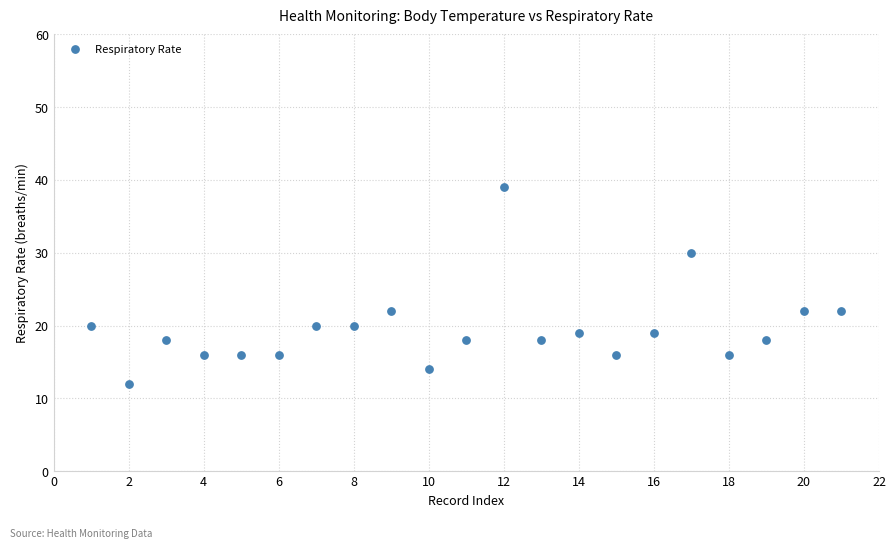

What is the range of X values (max minus min)?

20